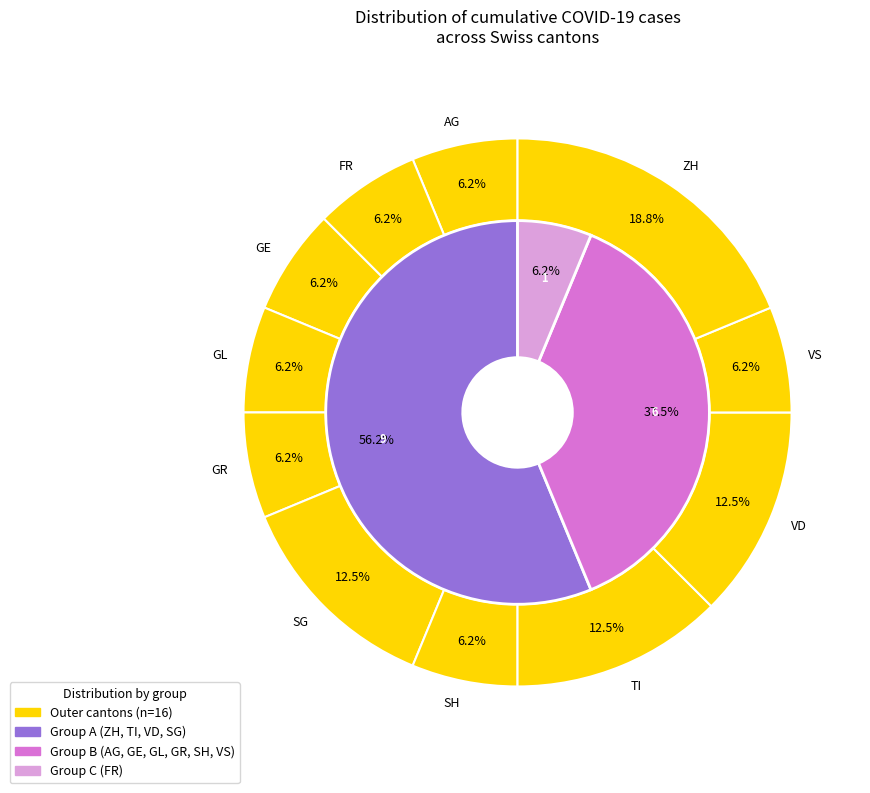

Is there a majority slice in this chart?

No